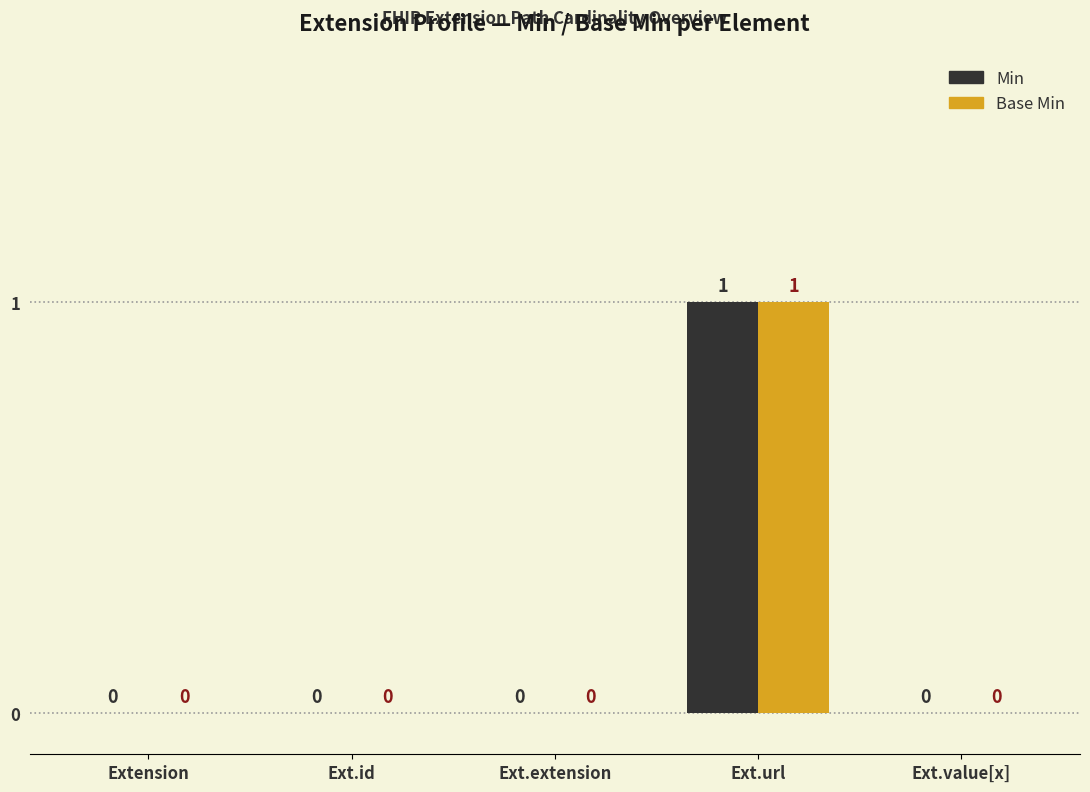

What is the difference between the maximum and minimum values in the Base Min series?

1